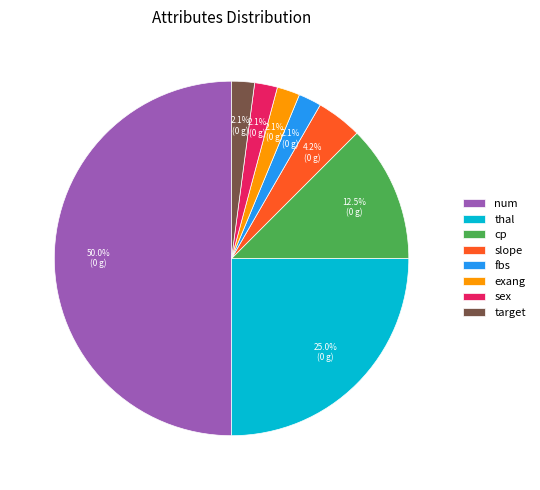

What is the largest slice in the pie chart?

num